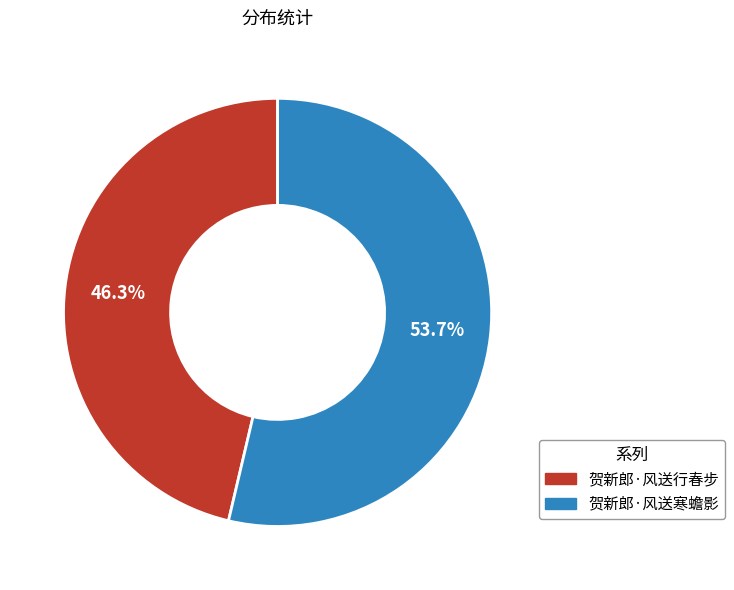

True or false: 贺新郎·风送行春步 accounts for 54% of the total.

False